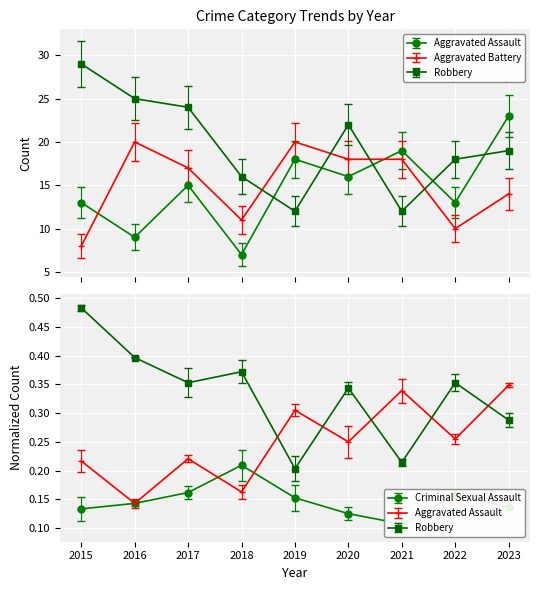

The value of Aggravated Battery at 2020 is 29. True or false?

False